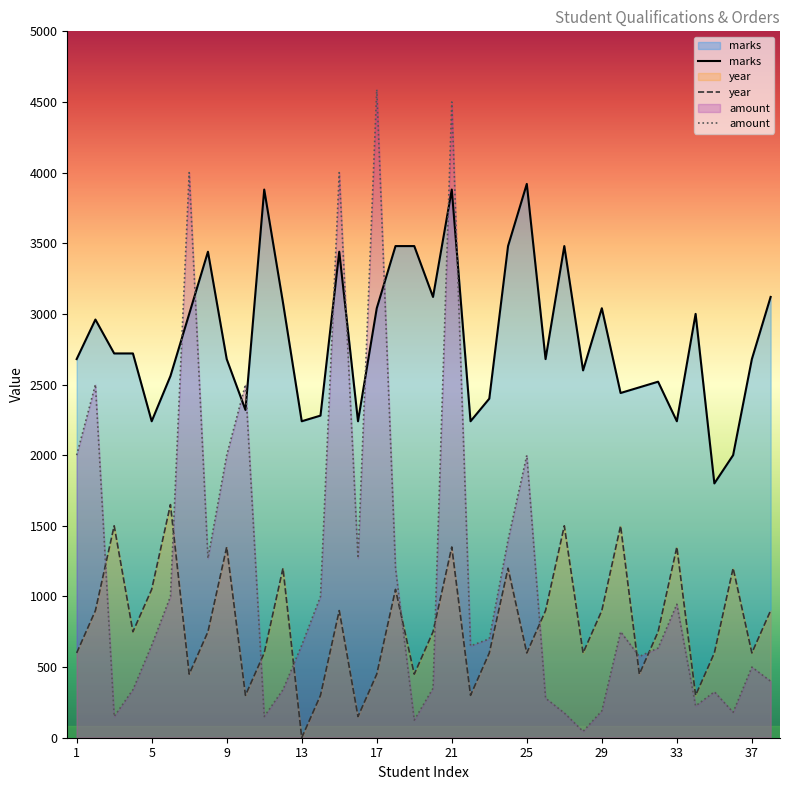

True or false: year and amount cross at least once.

True